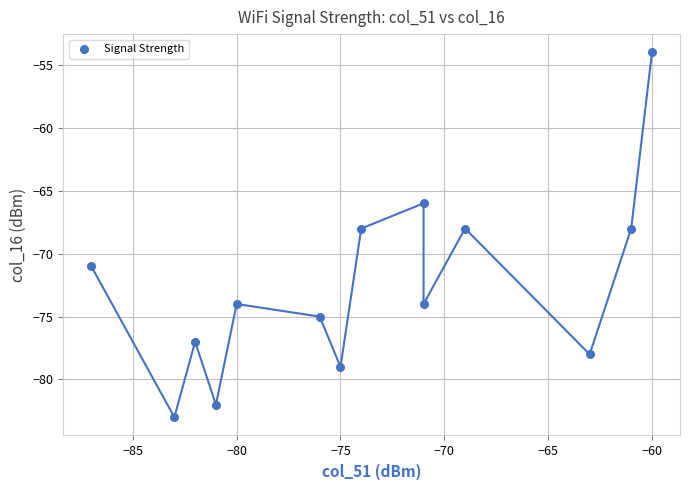

What is the range of Y values (max minus min)?

29